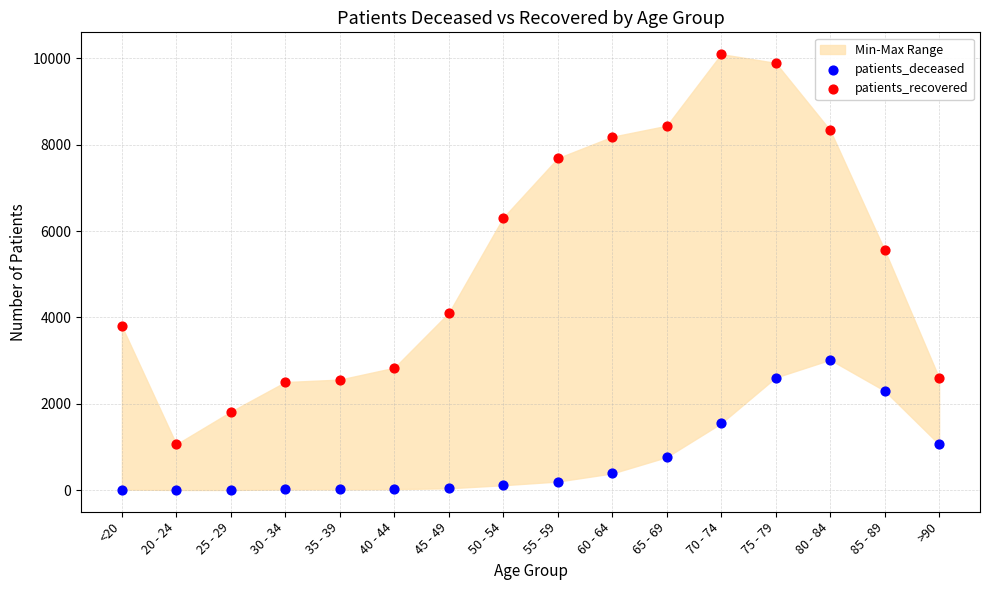

Which series has the widest spread of Y values?

patients_recovered